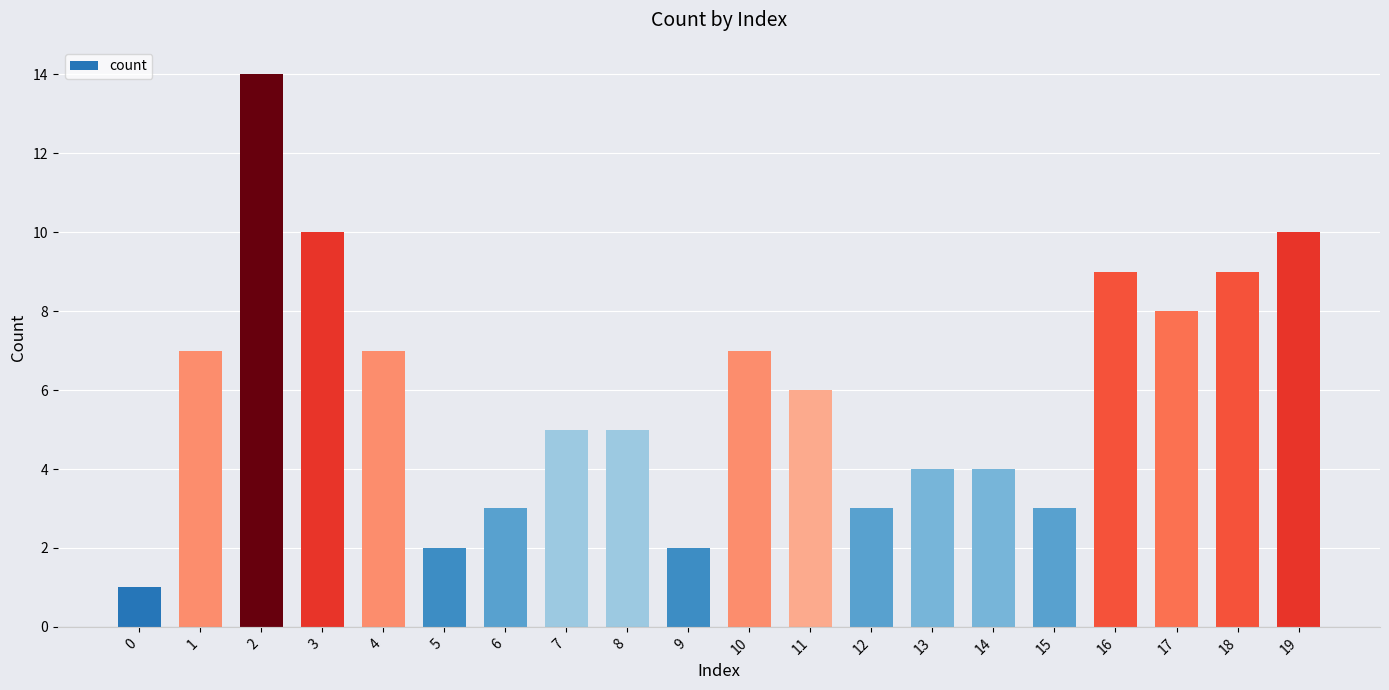

How many bars are there in total?

20